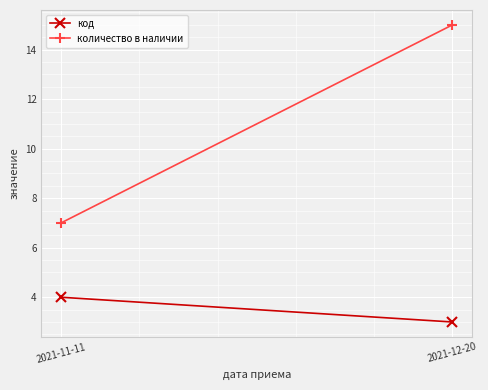

What is the value of the код point at the 1st from the left?

4